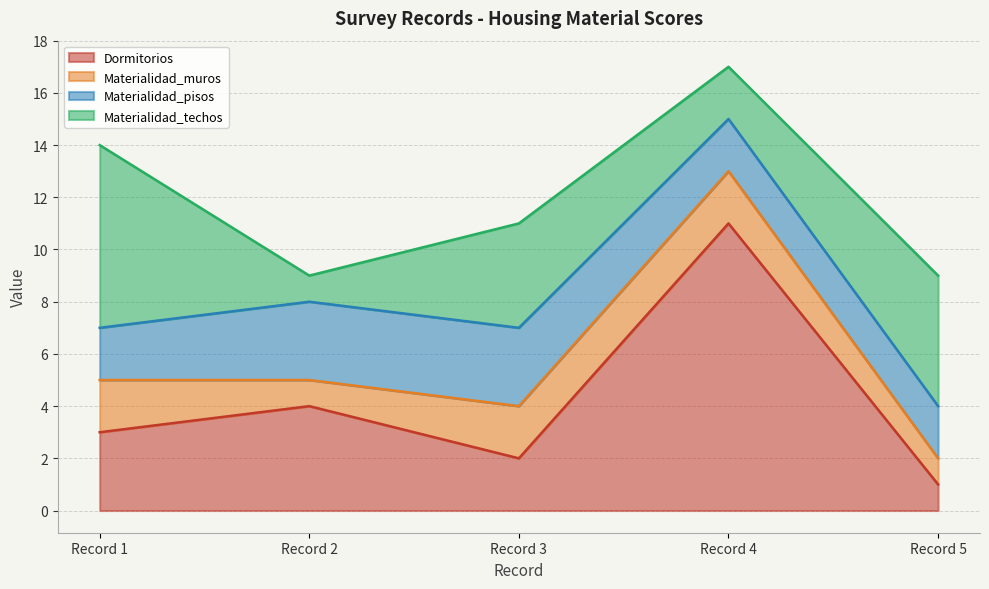

The Dormitorios series shows 7 at Record 2. True or false?

False